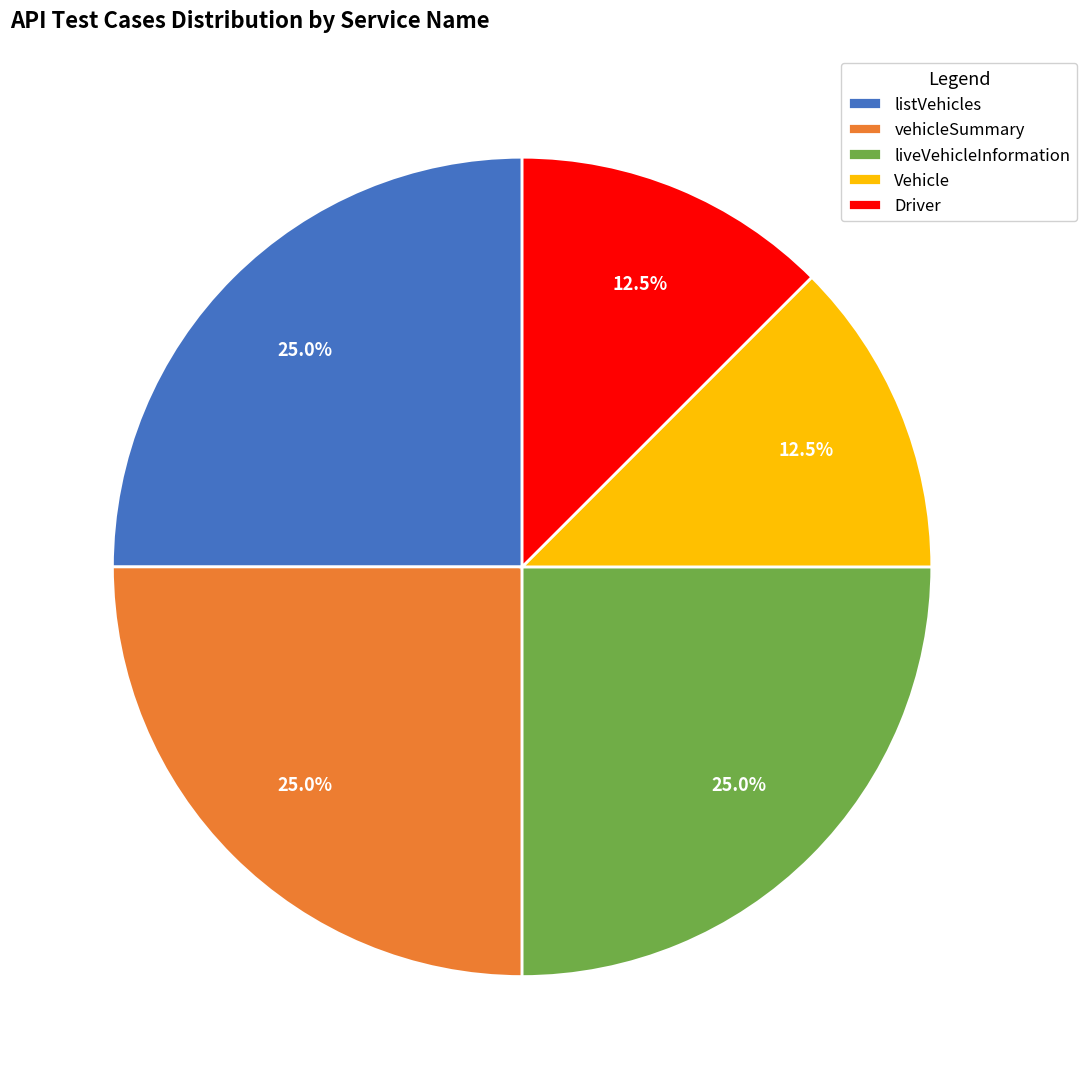

What is the ratio of the value at vehicleSummary to the value at liveVehicleInformation?

1.0